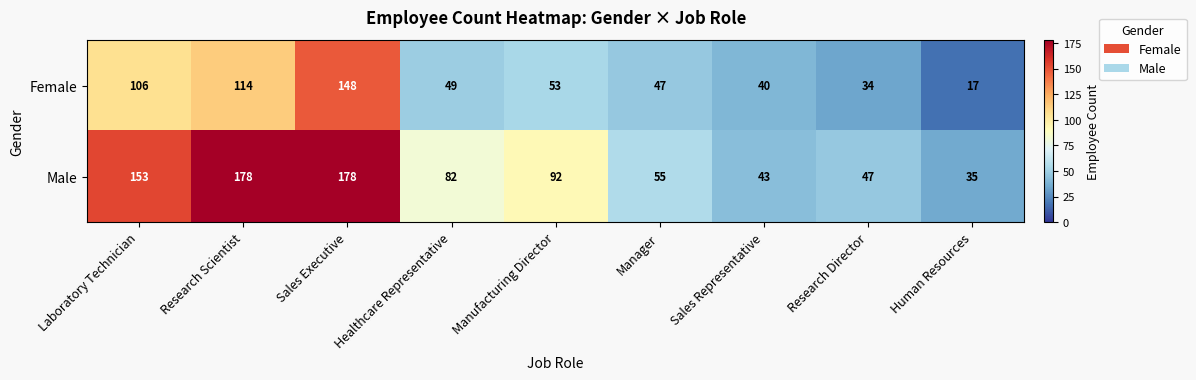

What is the greatest value displayed?

178